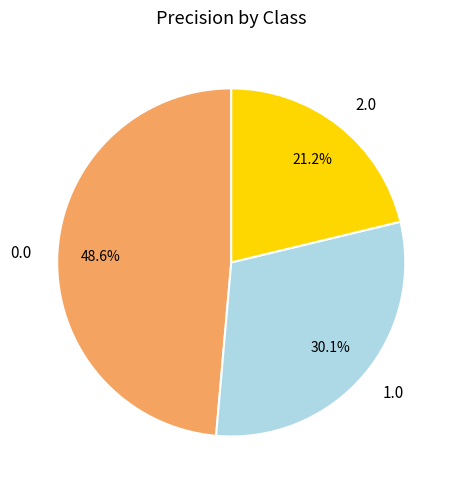

To the nearest percent, what portion does 0.0 represent?

49%